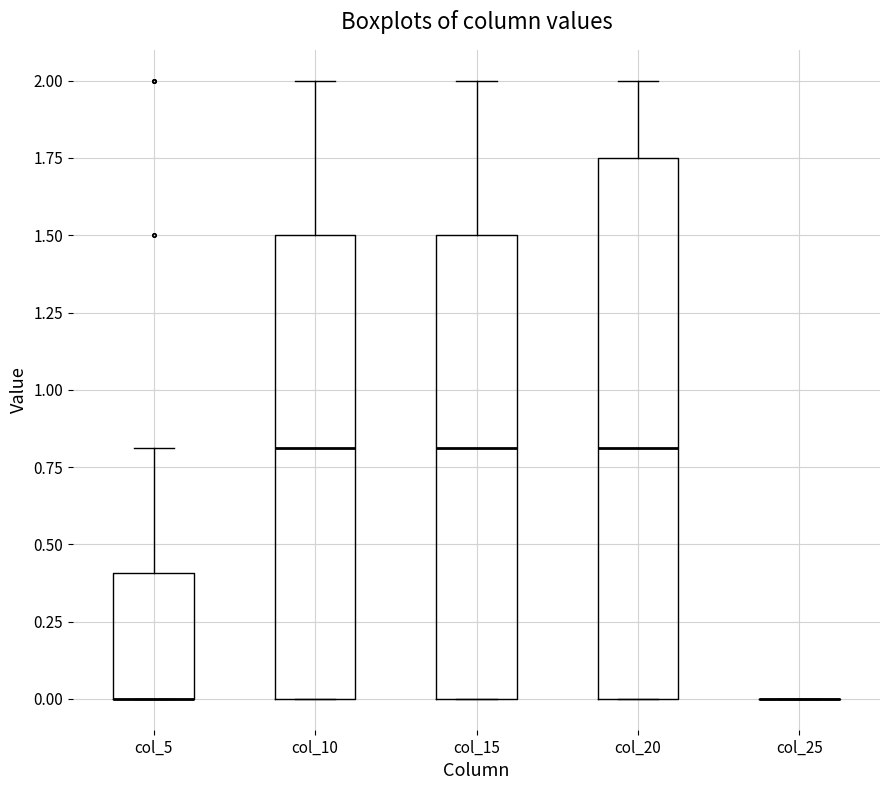

Reading left to right, read every box against the y-axis: the position of its median line, the range the box covers, and the ends of its whiskers. The values are not printed on the chart, so give them approximately, as read against the axis.

col_5: median 0.00 (drawn on the box's lower edge), box 0.00 to 0.40, whiskers 0.00 to 0.80
col_10: median 0.80, box 0.00 to 1.50, whiskers 0.00 to 2.00
col_15: median 0.80, box 0.00 to 1.50, whiskers 0.00 to 2.00
col_20: median 0.80, box 0.00 to 1.75, whiskers 0.00 to 2.00
col_25: box collapsed to a line at 0.00, whiskers 0.00 to 0.00